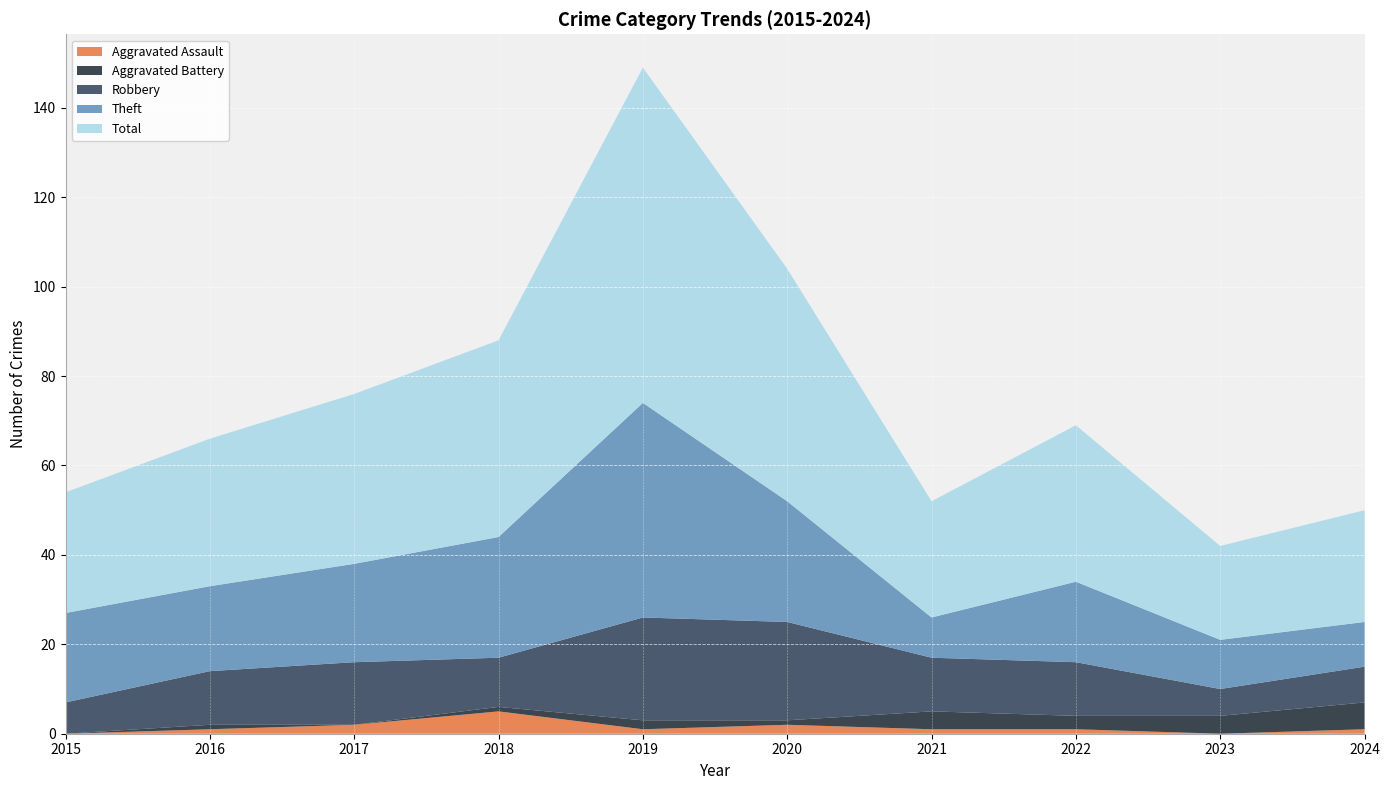

Reading left to right, extract all data points from this chart.

Aggravated Assault: 2015=0	2016=1	2017=2	2018=5	2019=1	2020=2	2021=1	2022=1	2023=0	2024=1
Aggravated Battery: 2015=0	2016=1	2017=0	2018=1	2019=2	2020=1	2021=4	2022=3	2023=4	2024=6
Robbery: 2015=7	2016=12	2017=14	2018=11	2019=23	2020=22	2021=12	2022=12	2023=6	2024=8
Theft: 2015=20	2016=19	2017=22	2018=27	2019=48	2020=27	2021=9	2022=18	2023=11	2024=10
Total: 2015=27	2016=33	2017=38	2018=44	2019=75	2020=52	2021=26	2022=35	2023=21	2024=25